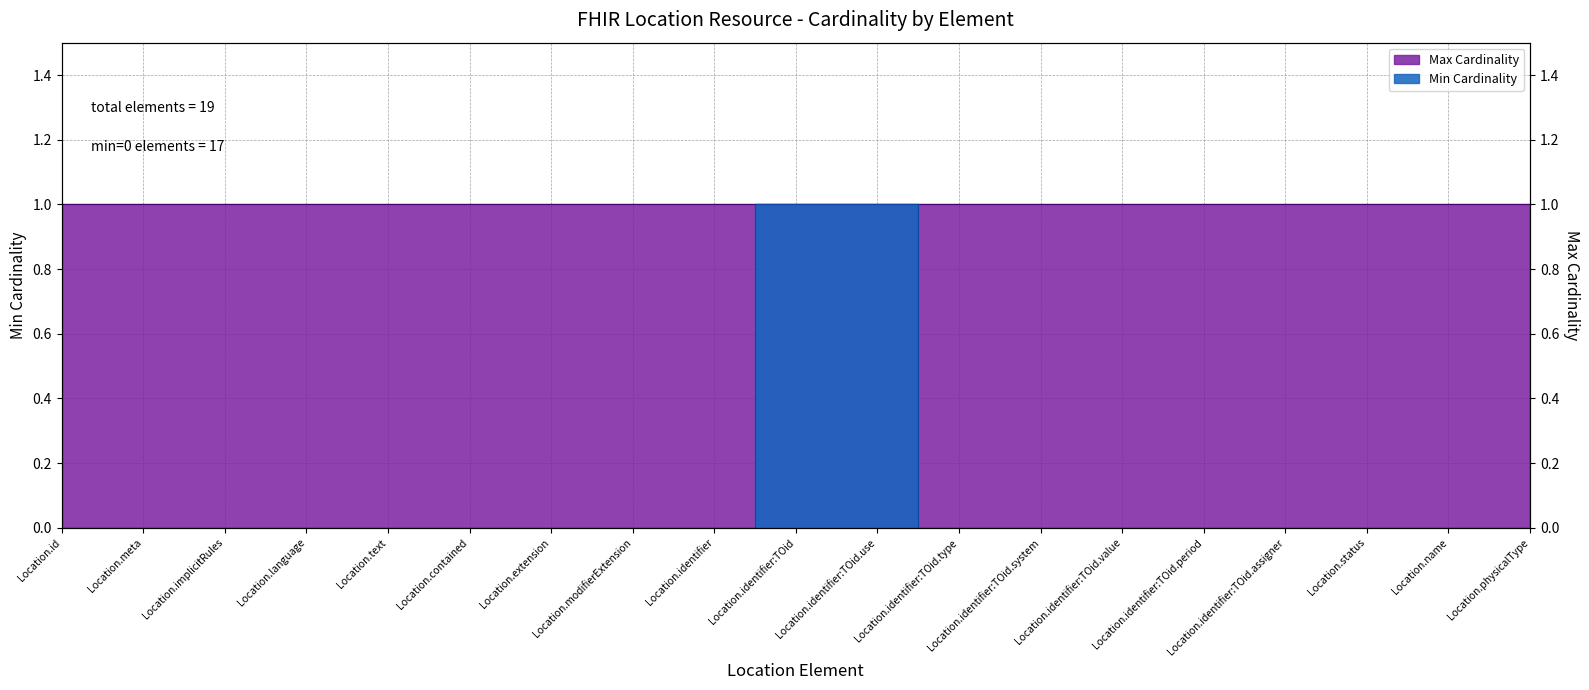

What is the maximum value shown in the chart?

1